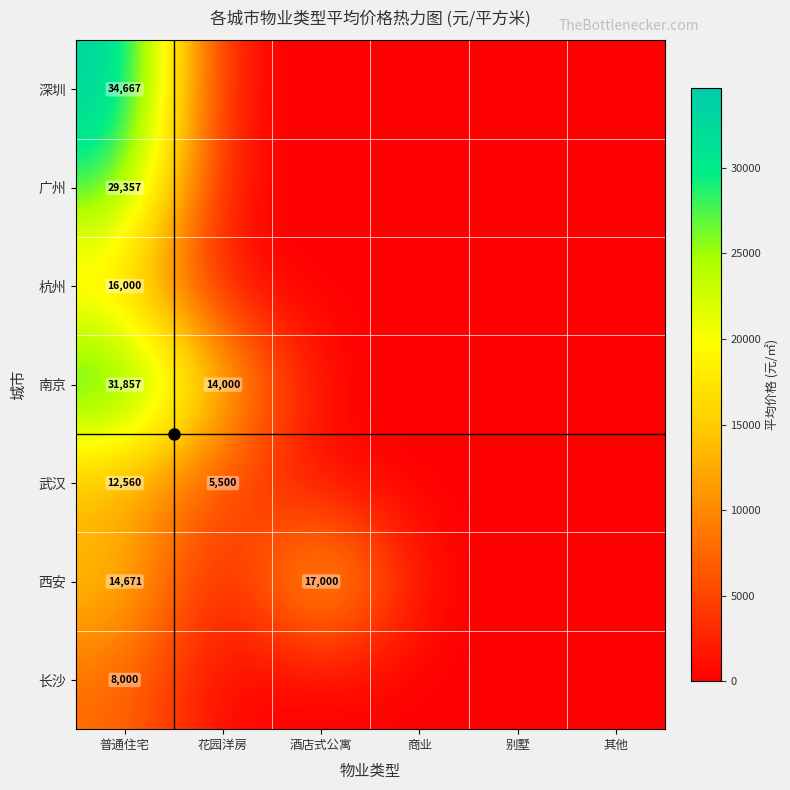

Which category has the highest value across all series?

普通住宅